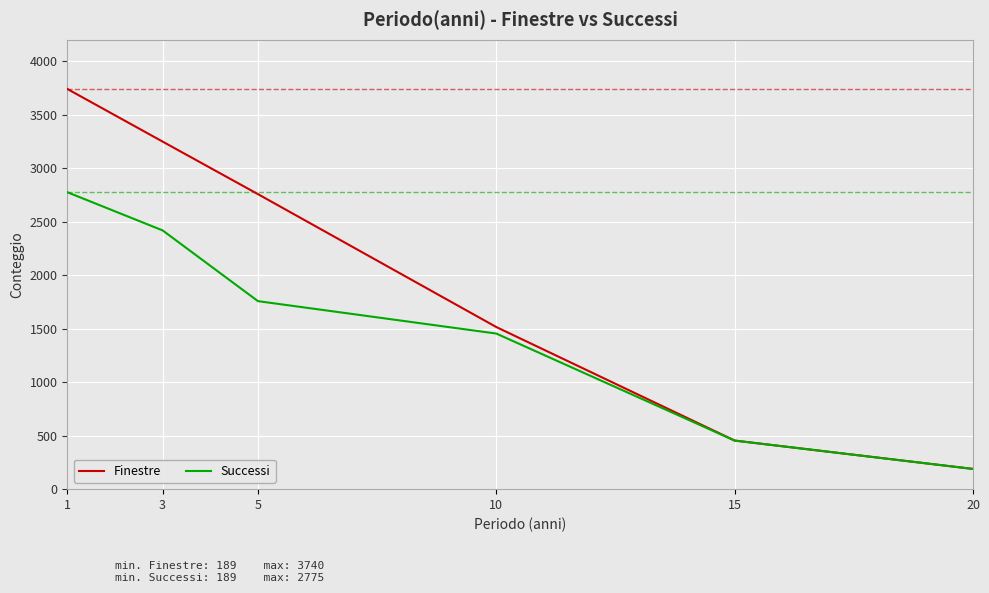

Which category has the highest value across all series?

1